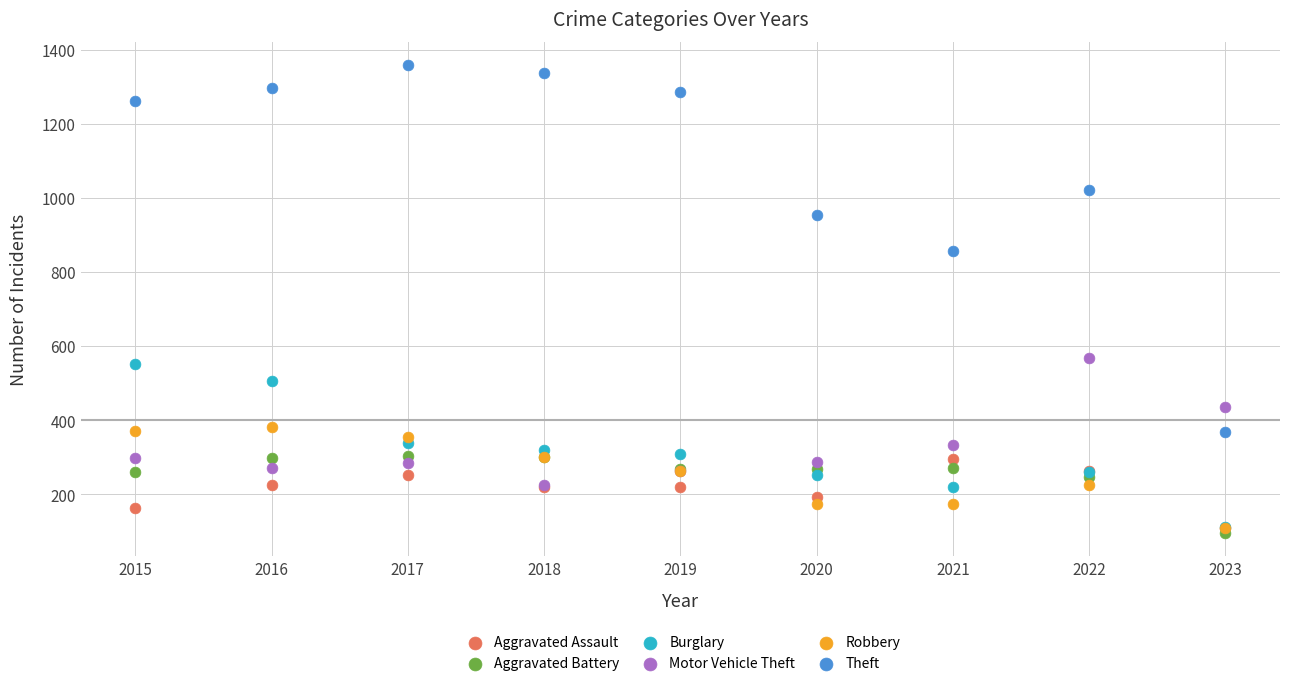

Across all series, what Y value is closest to 727?

856